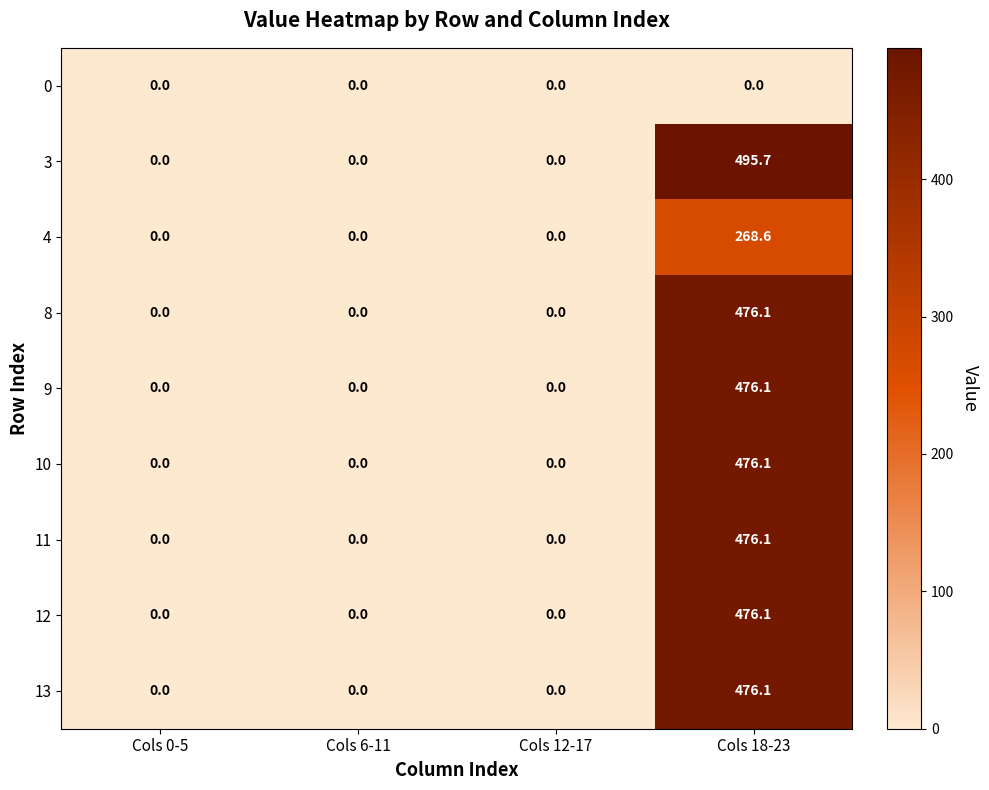

At how many categories does at least one series exceed 1?

1